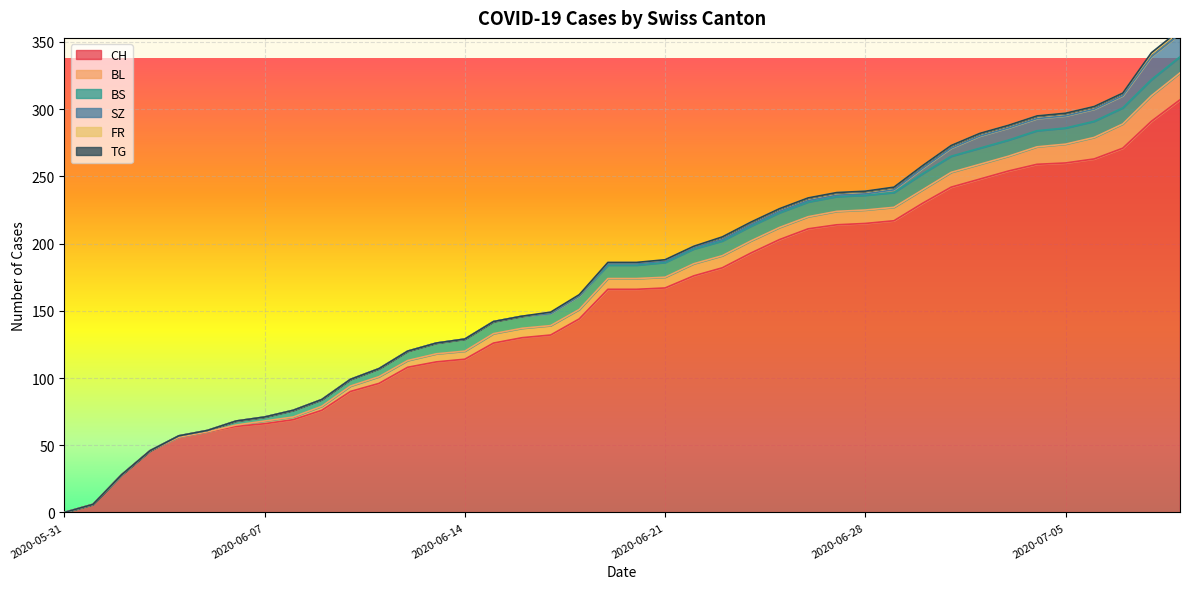

True or false: BL and FR cross at least once.

False